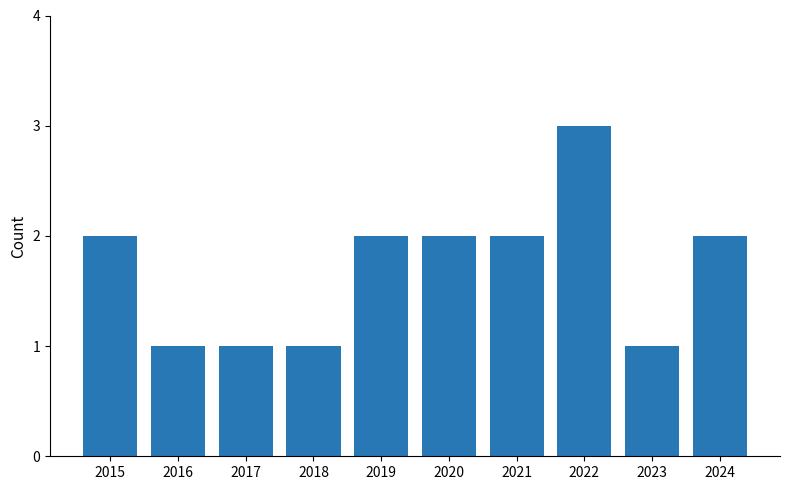

What is the value of the 10th bar from the left?

2